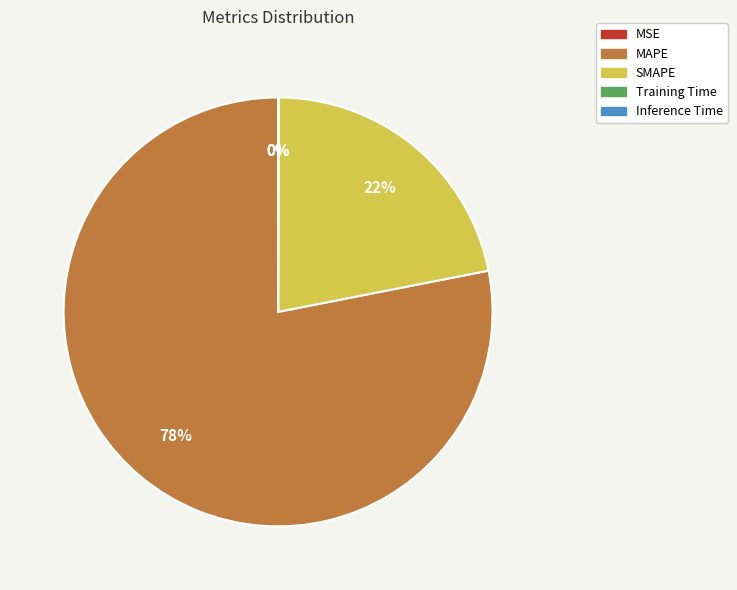

To the nearest percent, what portion does MAPE represent?

78%